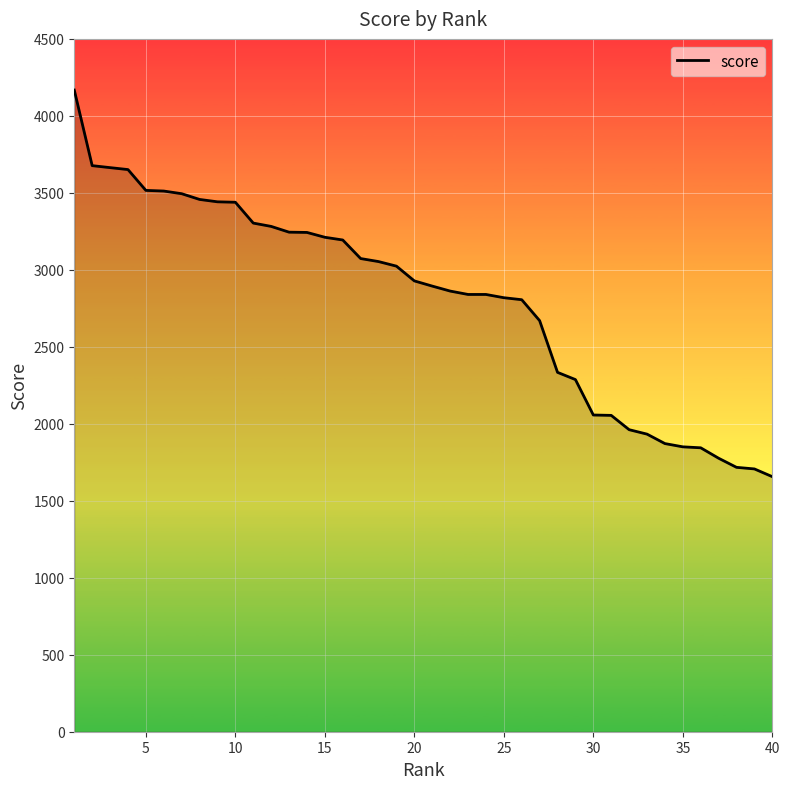

What is the smallest value displayed?

1656.6